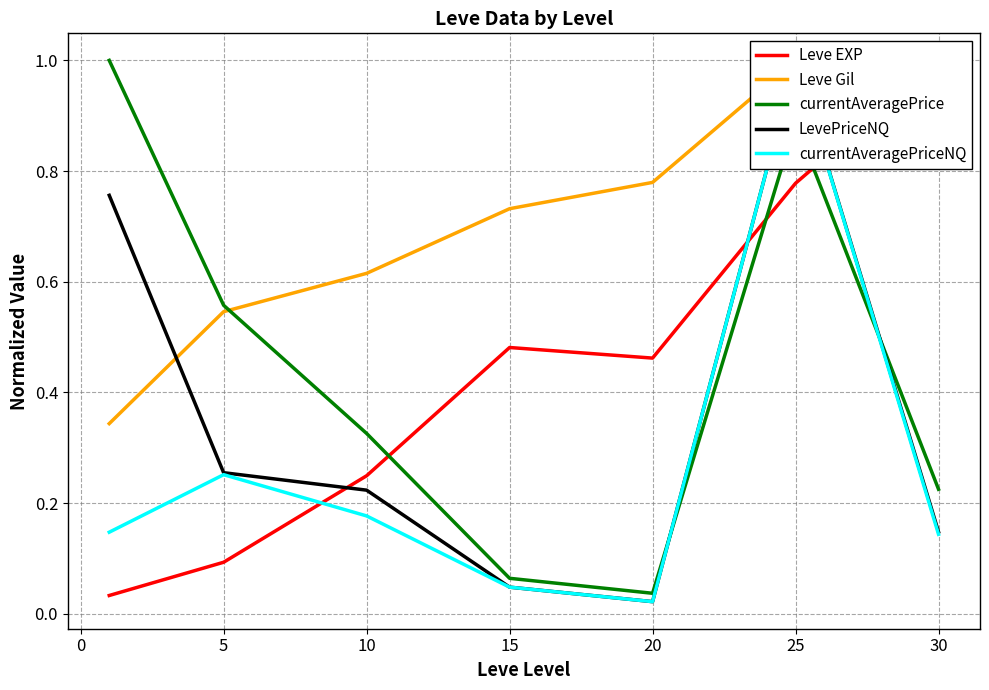

Reading left to right, what are all the values shown in this chart?

Leve EXP: 0.0	0.1	0.2	0.5	0.5	0.8	1.0
Leve Gil: 0.3	0.5	0.6	0.7	0.8	1.0	1.0
currentAveragePrice: 1.0	0.6	0.3	0.1	0.0	0.9	0.2
LevePriceNQ: 0.8	0.3	0.2	0.0	0.0	1.0	0.1
currentAveragePriceNQ: 0.1	0.3	0.2	0.0	0.0	1.0	0.1